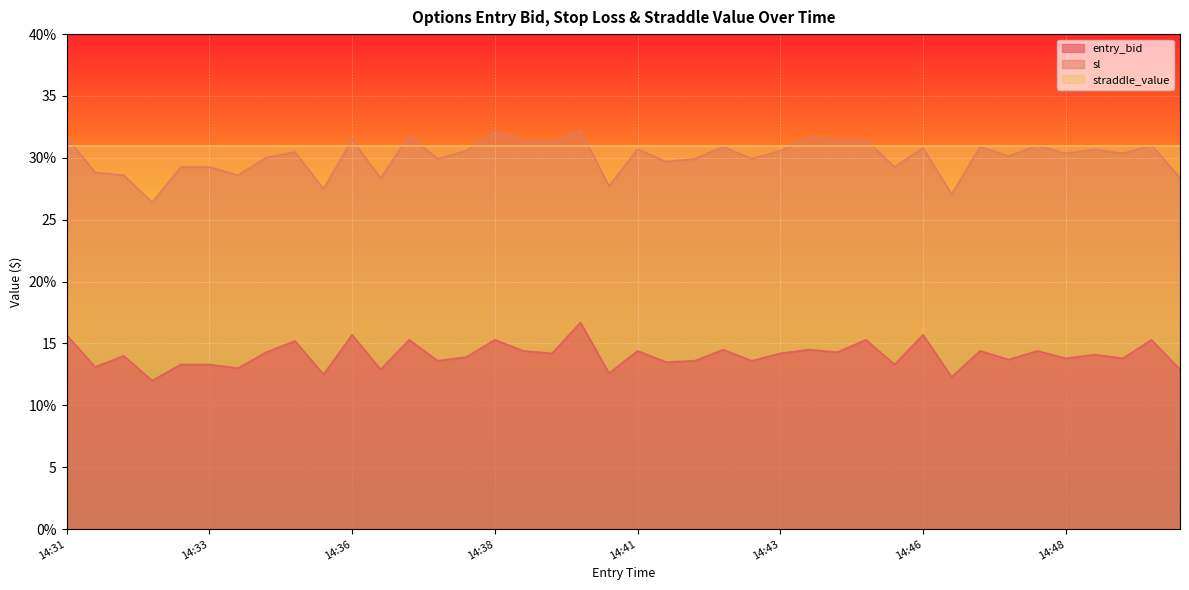

Which label corresponds to the smallest value in the chart?

14:32